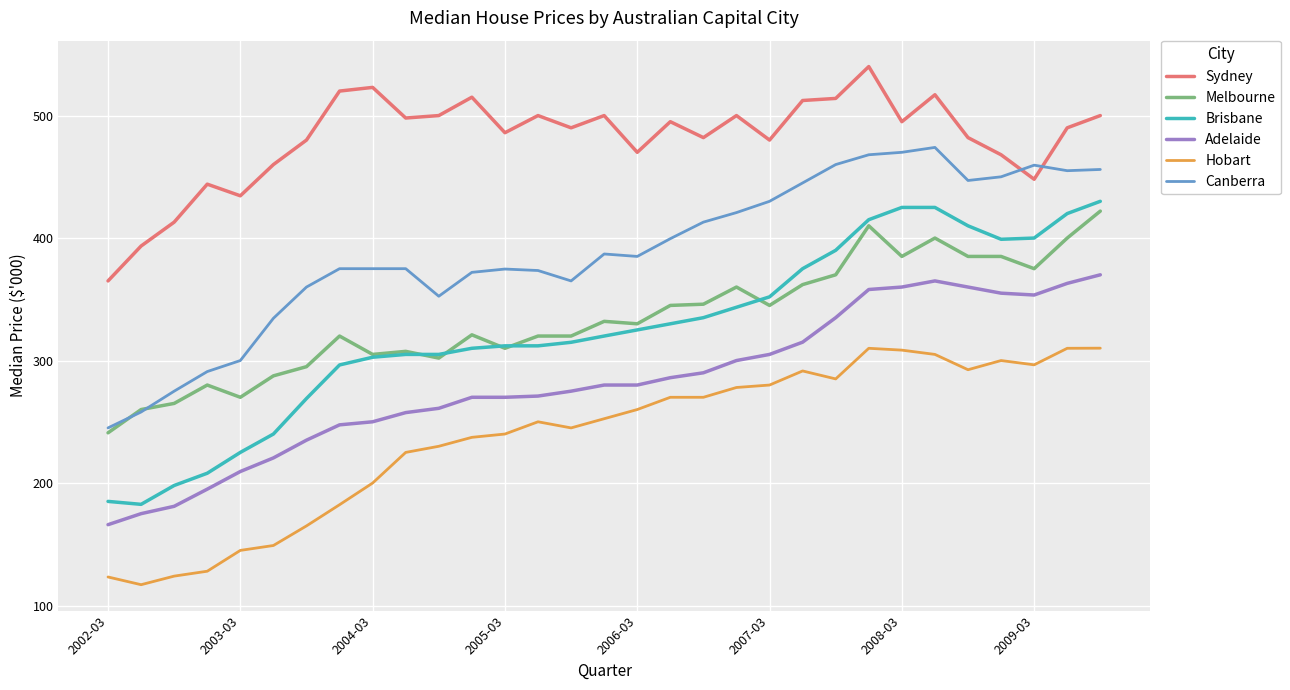

Which series has the largest total across all categories?

Sydney